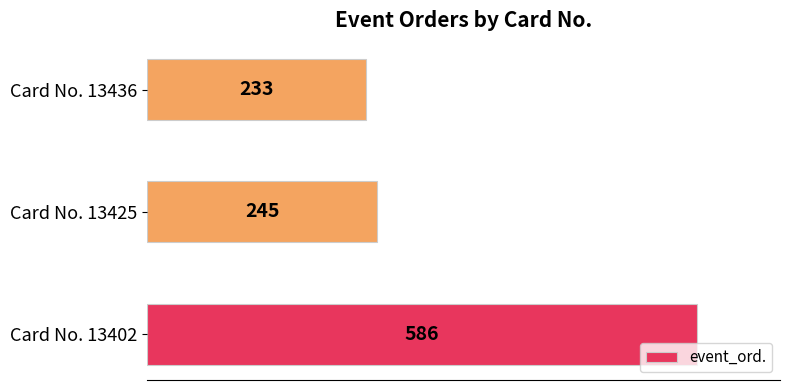

What is the ratio of the value at Card No. 13402 to the value at Card No. 13425?

2.4